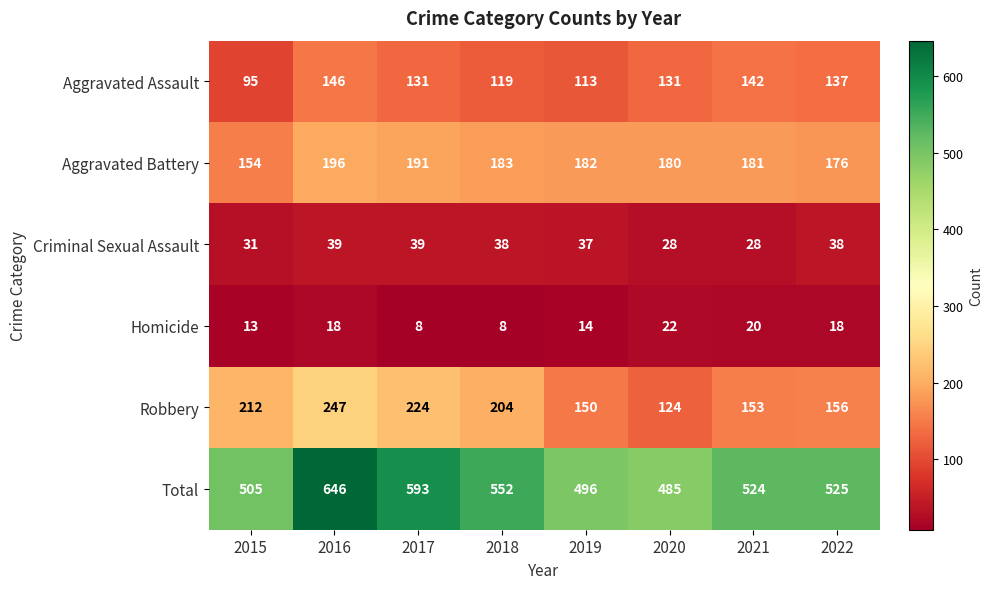

What is the lowest value of the Aggravated Assault series?

95